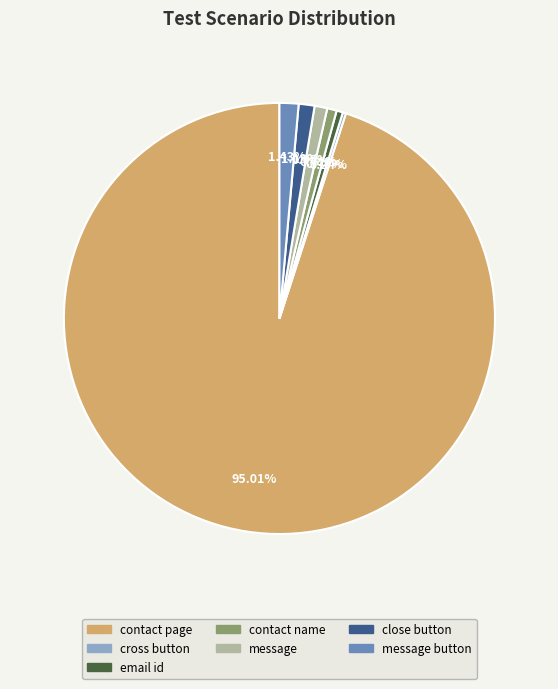

Is there a majority slice in this chart?

Yes